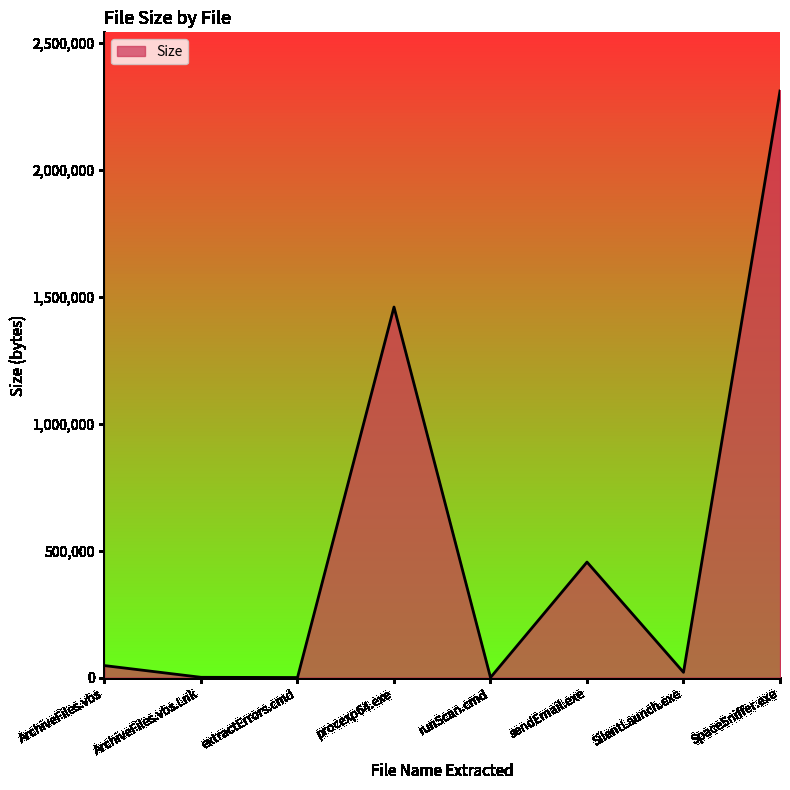

How many series are shown in this chart?

1